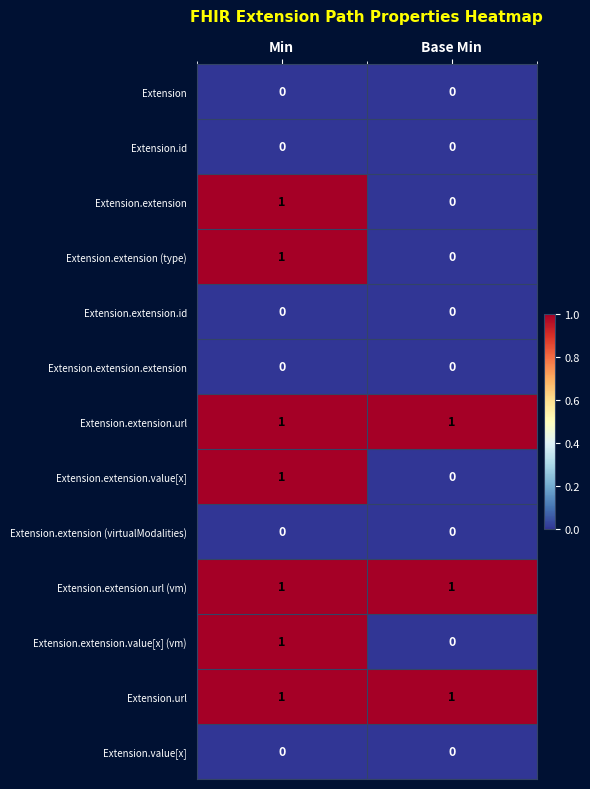

At how many categories does at least one series exceed 0?

2